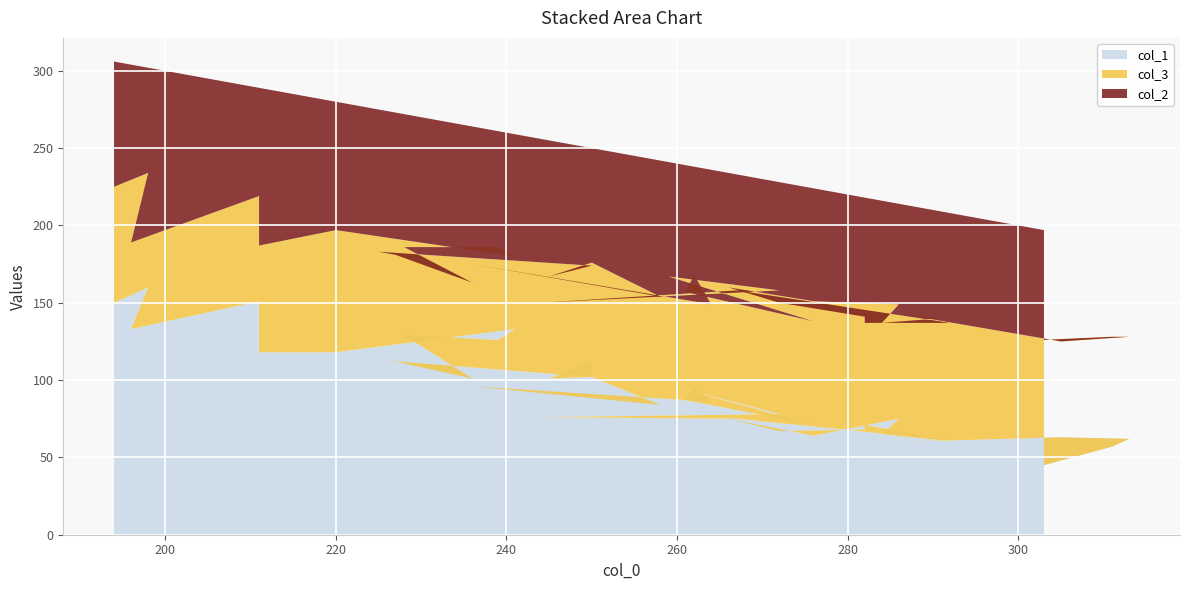

Reading right to left, list all the values displayed in this chart.

col_1: 45	57	62	63	60	61	65	75	64	75	67	68	71	61	75	76	78	97	71	87	96	86	96	84	102	101	112	102	113	112	101	129	126	133	118	118	151	133	160	150
col_3: 81	71	66	62	83	79	72	74	87	85	83	73	66	76	83	74	80	70	67	70	72	63	79	70	74	66	62	72	70	69	62	57	60	47	79	69	68	56	74	75
col_2: 71	61	59	70	71	69	79	65	73	74	78	77	81	71	75	106	70	74	86	82	70	87	89	88	74	88	76	76	92	92	101	86	75	79	83	102	70	115	68	81